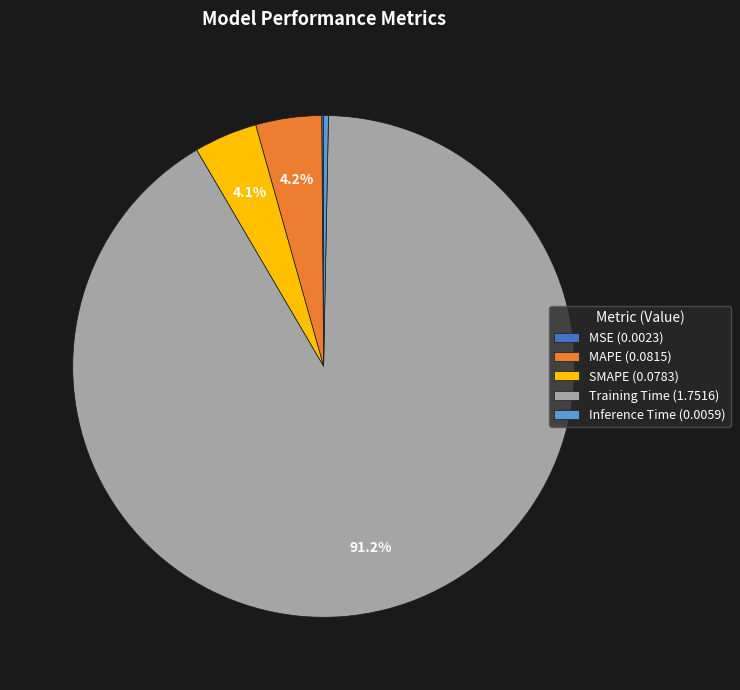

To the nearest percent, what is the average slice percentage?

20%